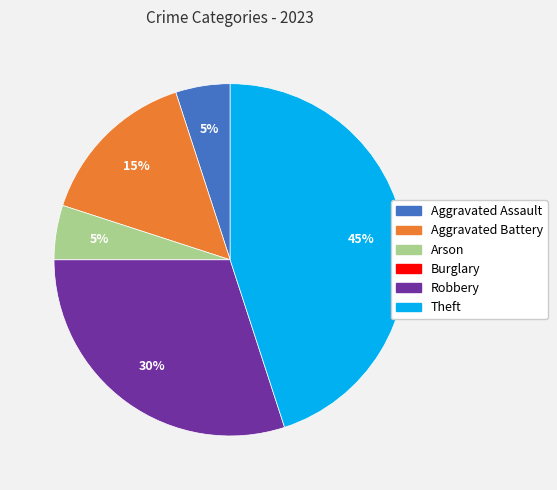

Is the sum of Theft and Aggravated Battery greater than half?

Yes